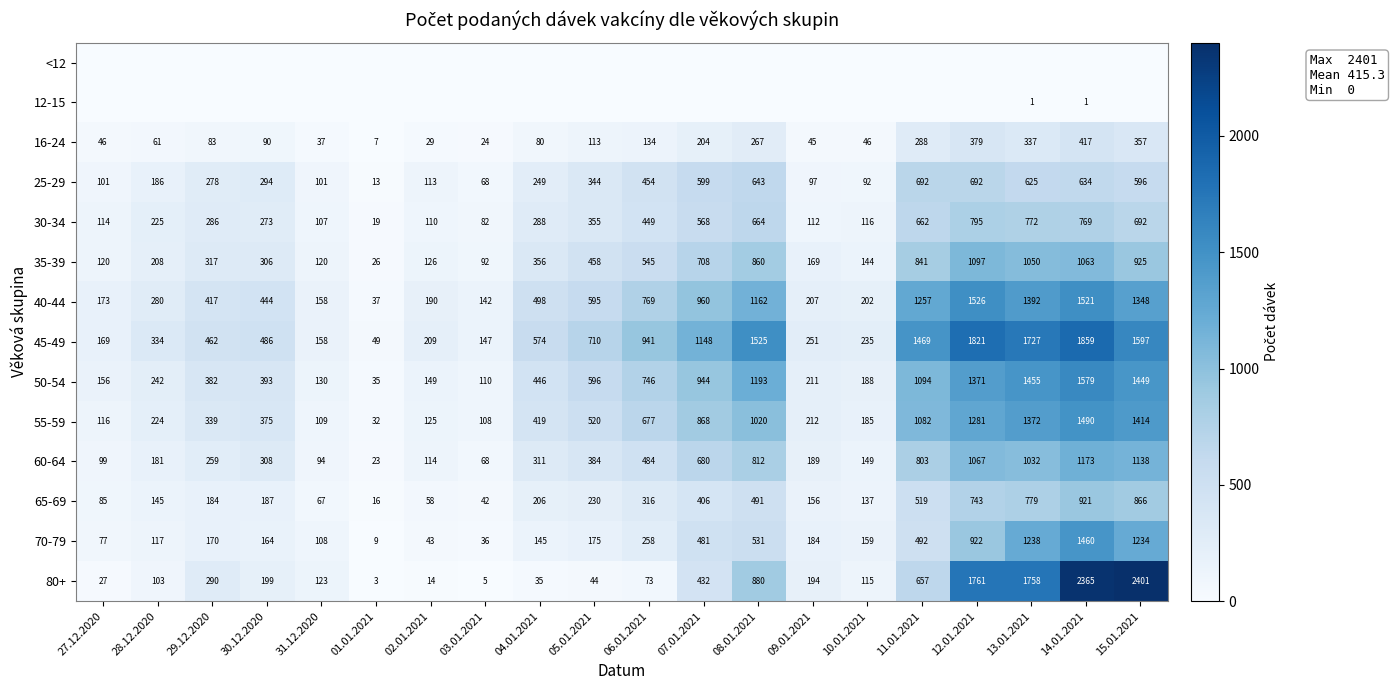

What value does the 50-54 series have at 31.12.2020, to the nearest 10?

130